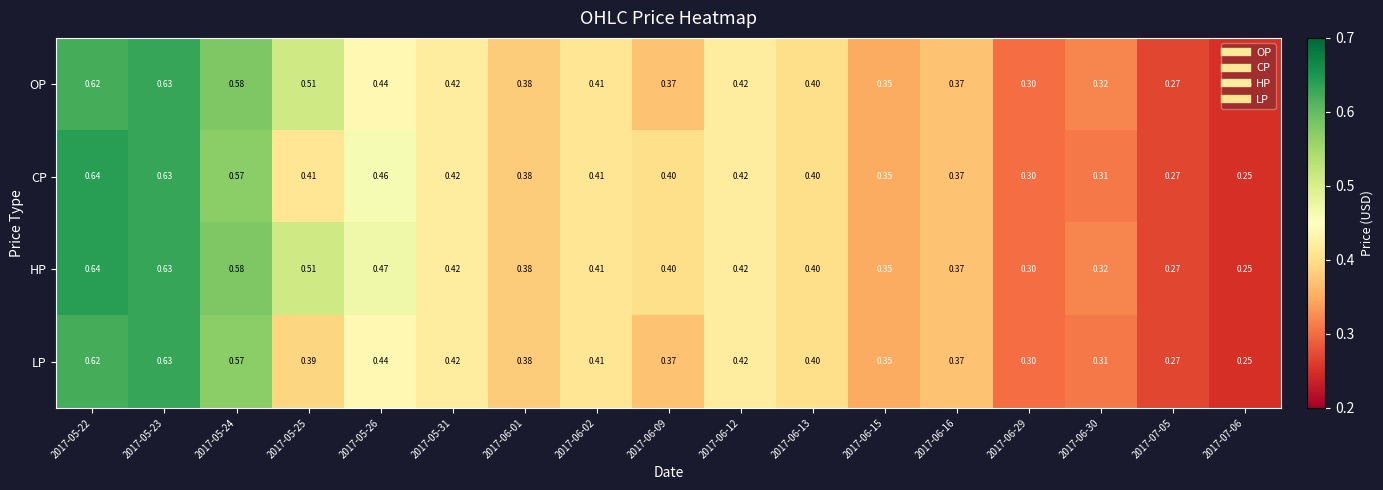

At how many categories does at least one series exceed 0?

17